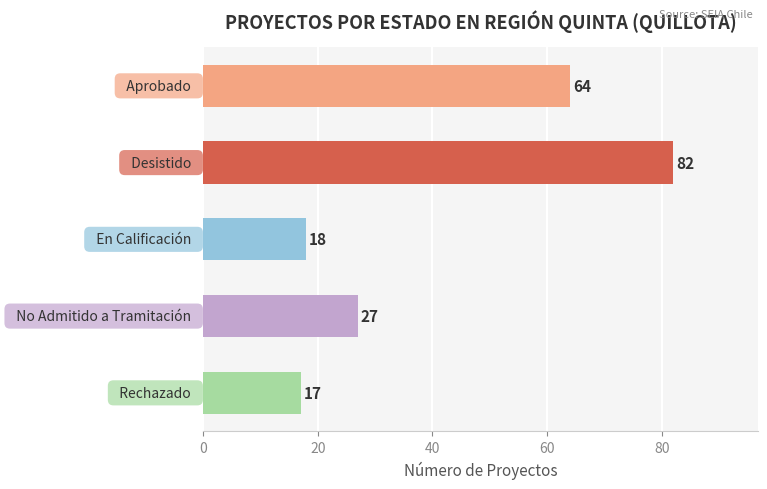

What is the difference between the maximum and second lowest values?

64